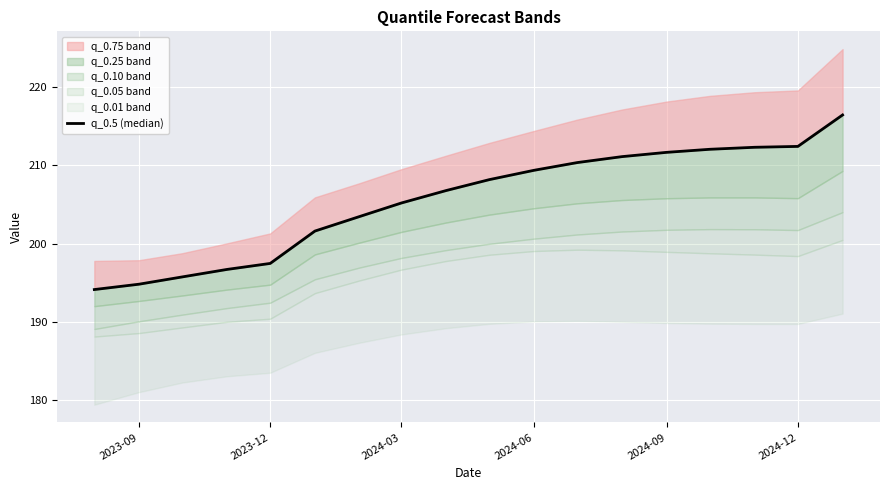

What position from the left is 2023-12?

5